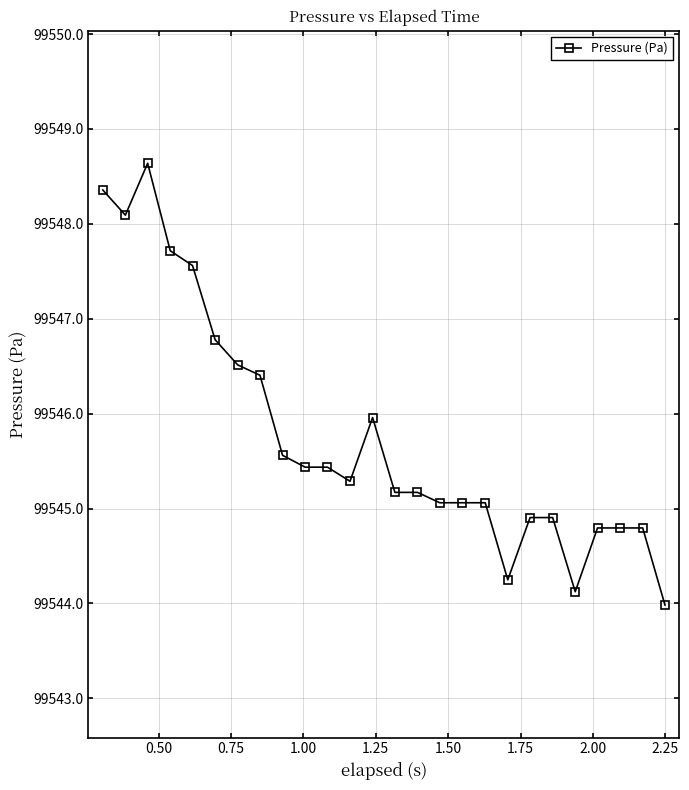

What is the minimum value shown in the chart?

99544.0